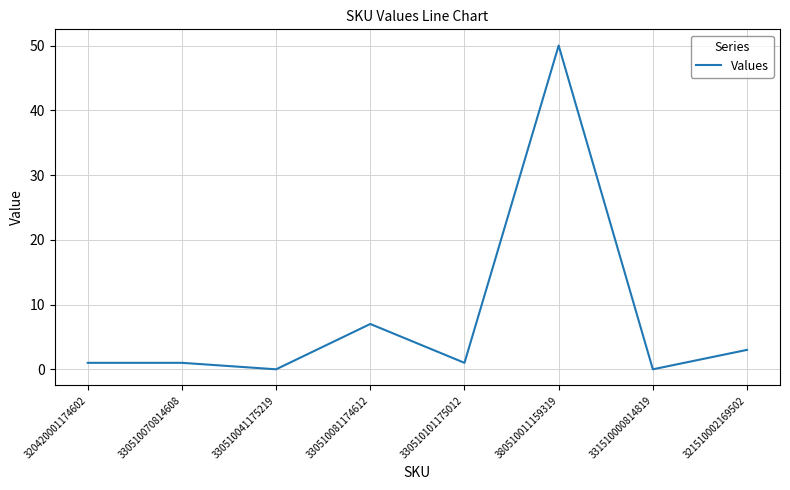

At which label is the value closest to 25?

330510081174612